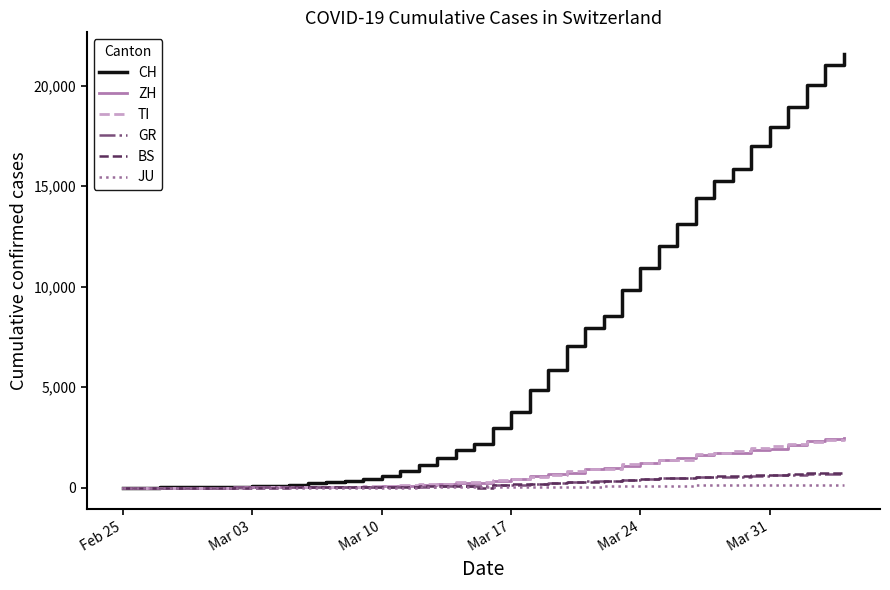

What is the greatest value displayed?

21583